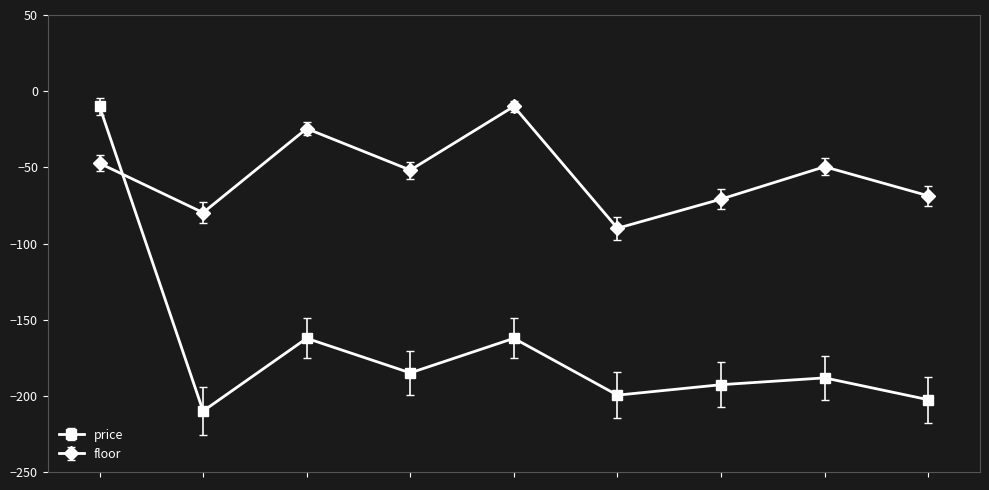

Which series has the largest total across all categories?

floor